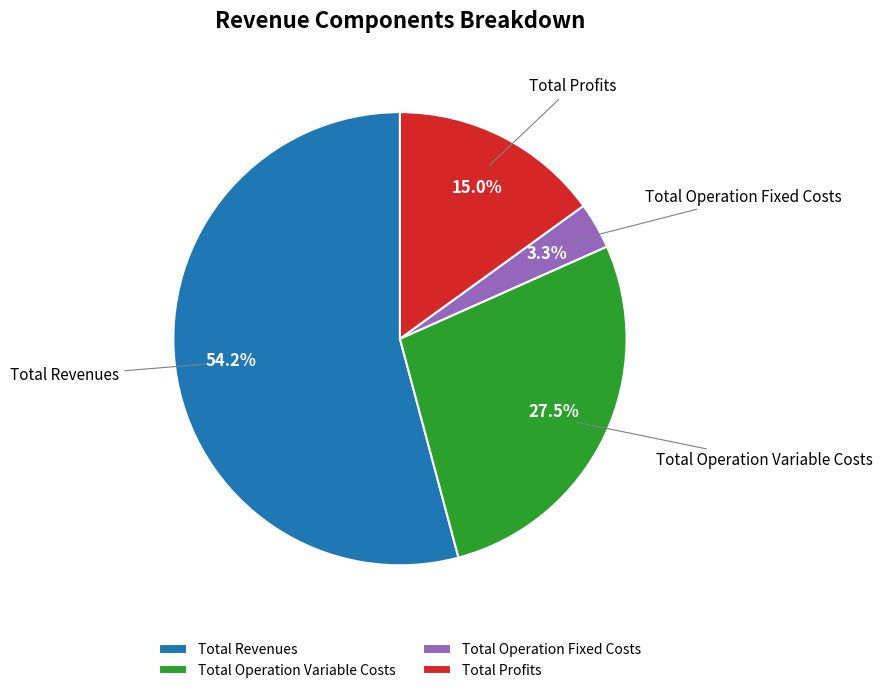

Which category has the smallest portion of the pie?

Total Operation Fixed Costs